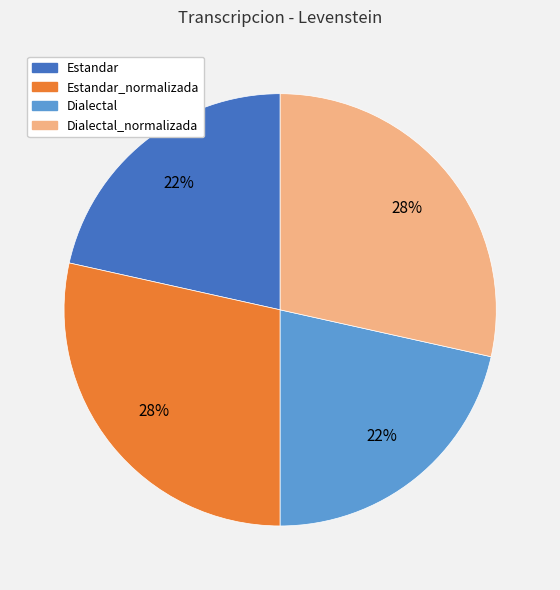

To the nearest percent, what is the average slice percentage?

25%